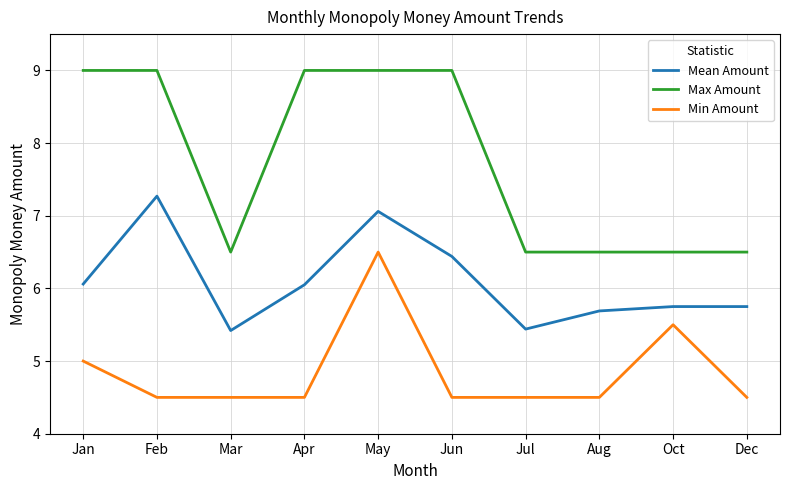

What is the difference between the maximum and second lowest values in the Min Amount series?

2.0